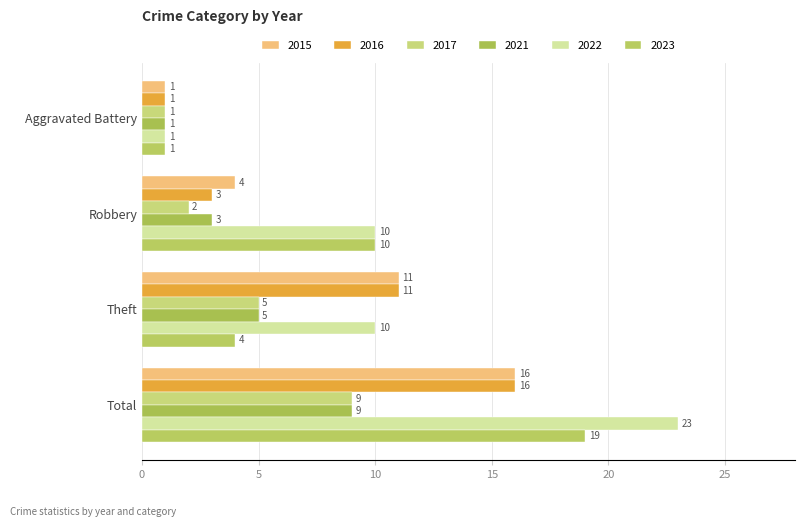

How many data points does each series have?

4